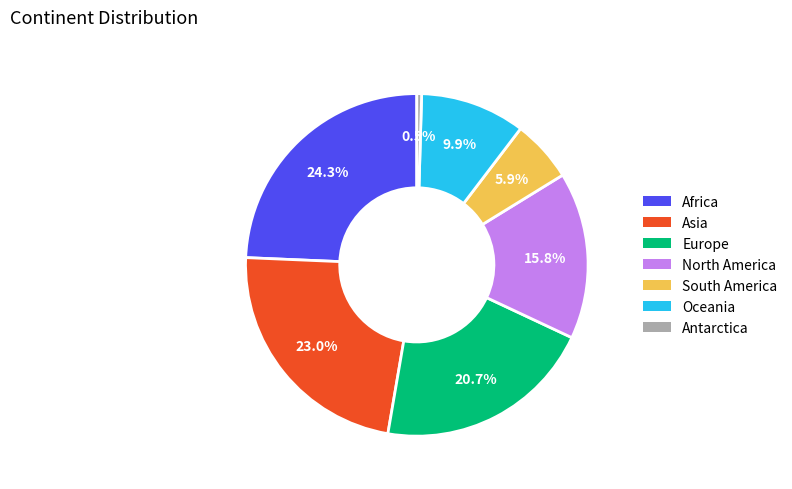

What is the ratio of the value at Europe to the value at Antarctica?

46.0